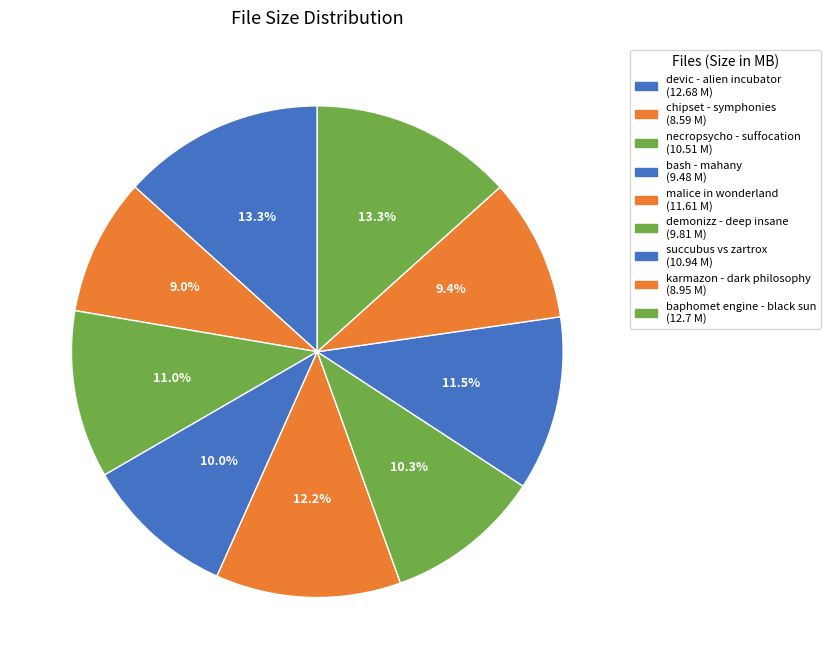

The bash - mahany slice represents 23% of the pie. True or false?

False